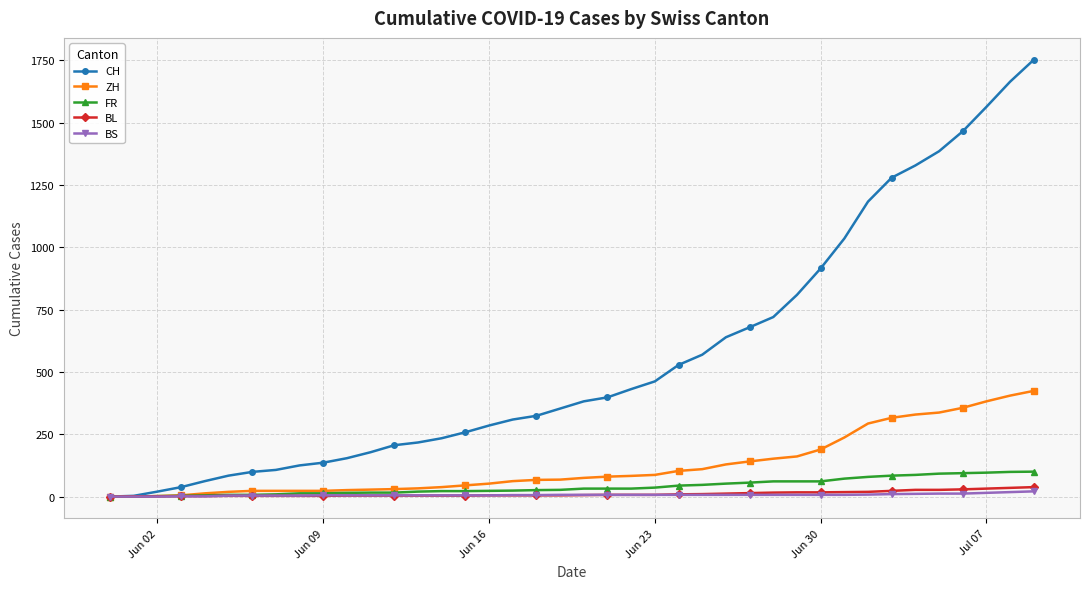

Which series has the largest total across all categories?

CH